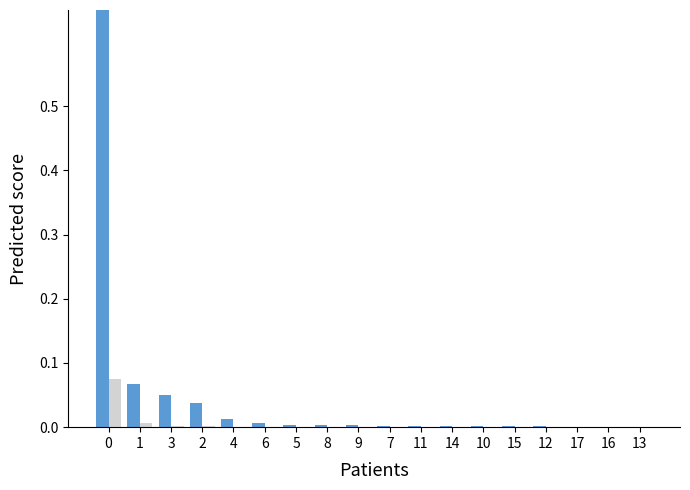

Which series has the widest spread of values?

col_1